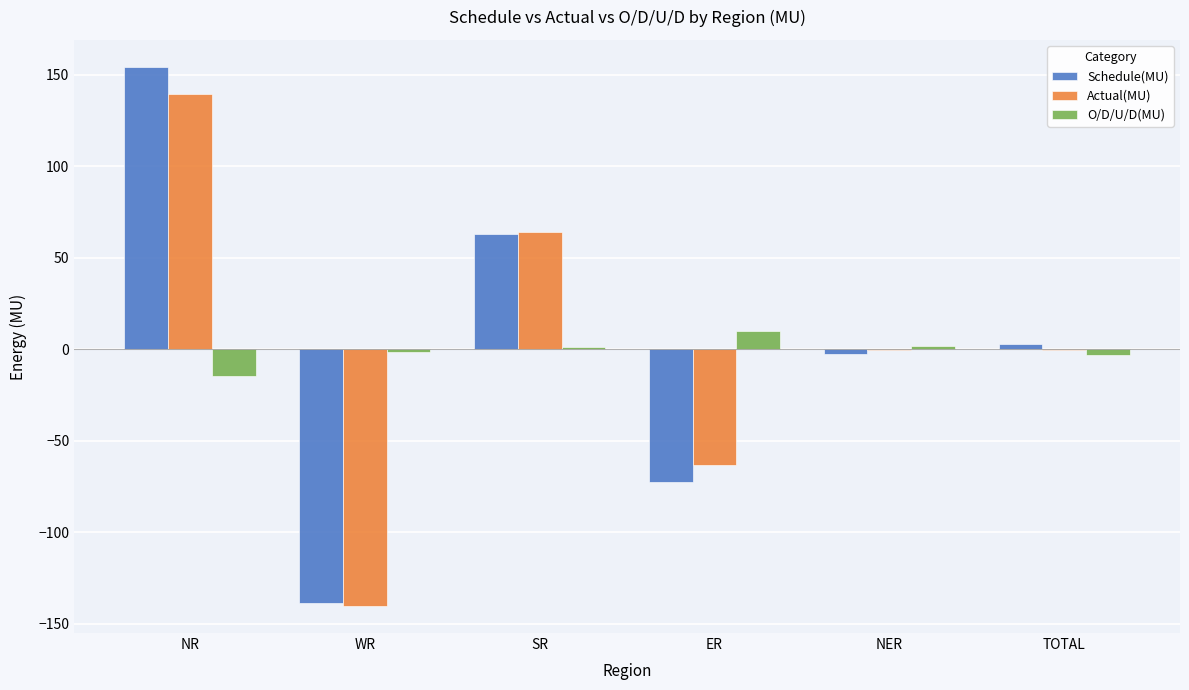

What is the maximum value for Actual(MU)?

139.6